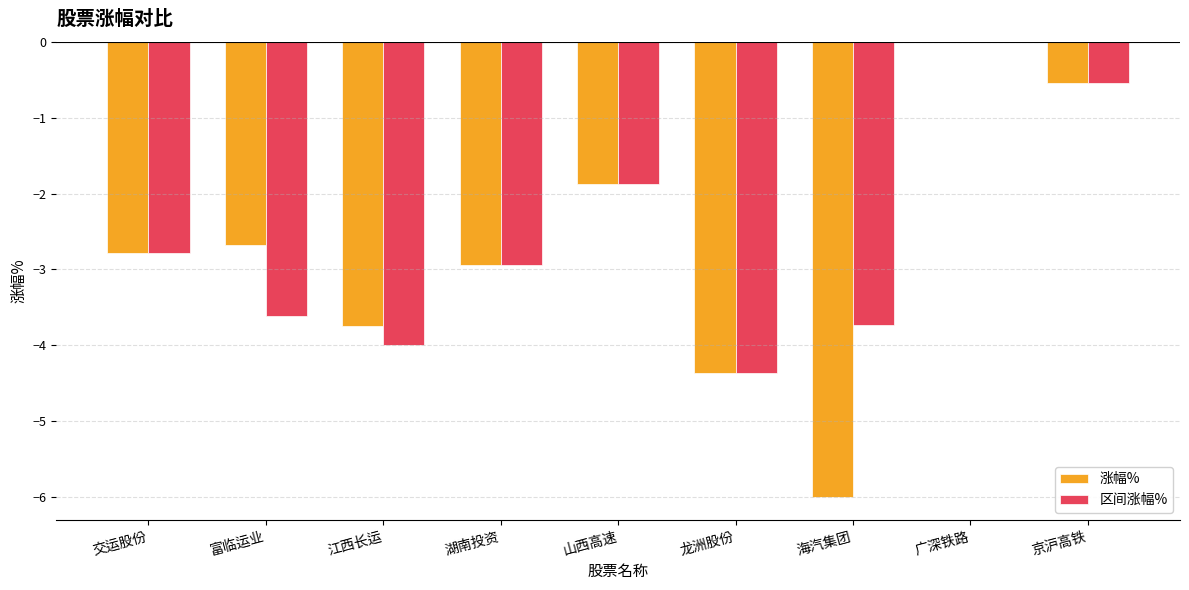

Which label corresponds to the largest value in the chart?

广深铁路